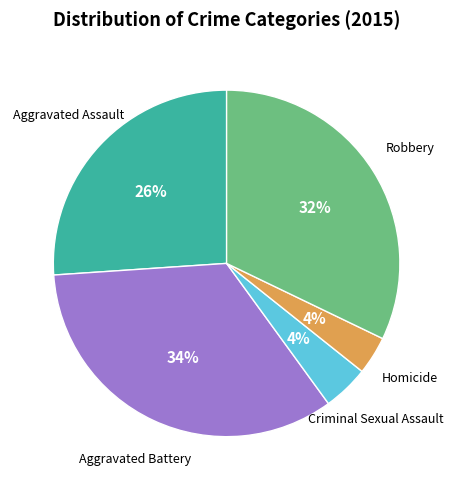

To the nearest percent, what is the average slice percentage?

20%